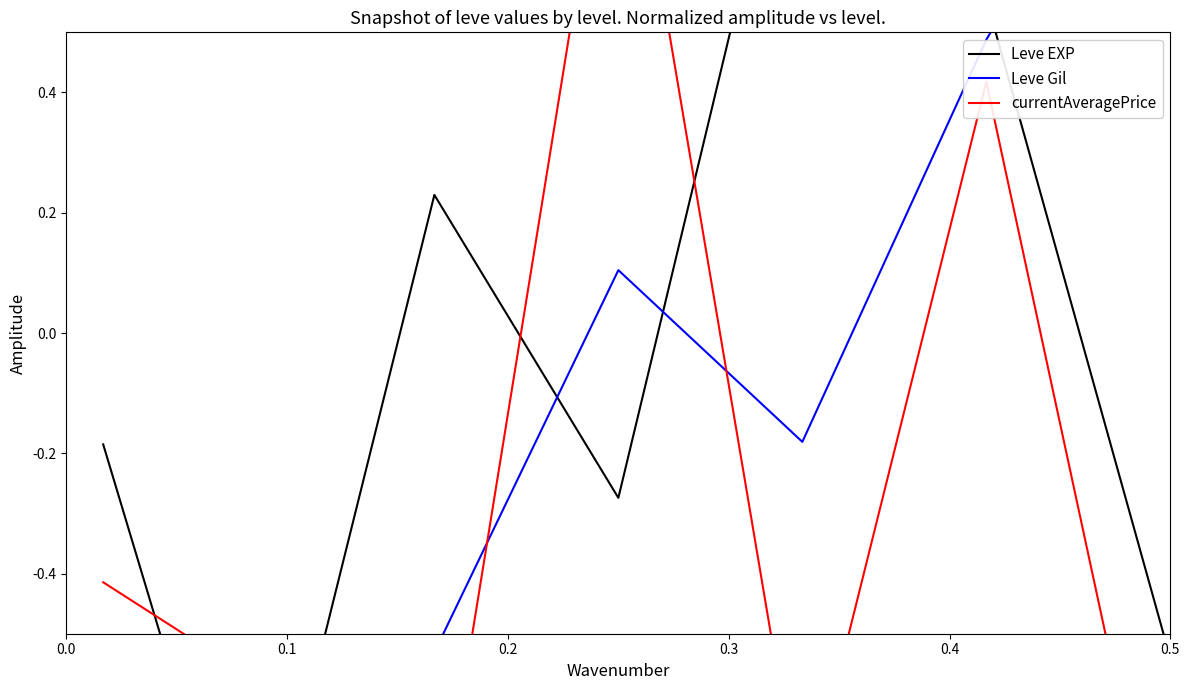

How many negative values does the Leve EXP series have?

4